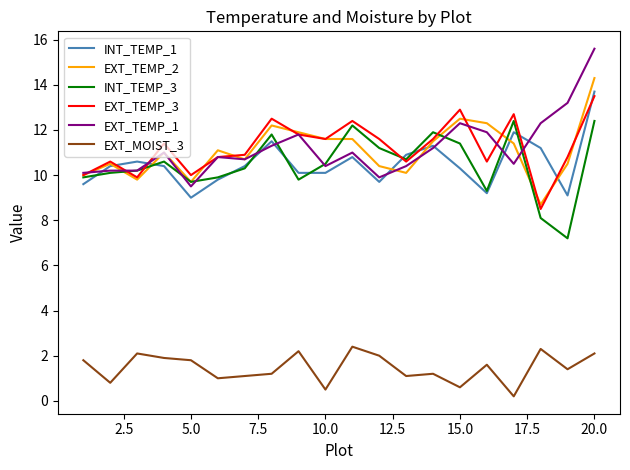

True or false: INT_TEMP_1 and EXT_MOIST_3 intersect in this chart.

False